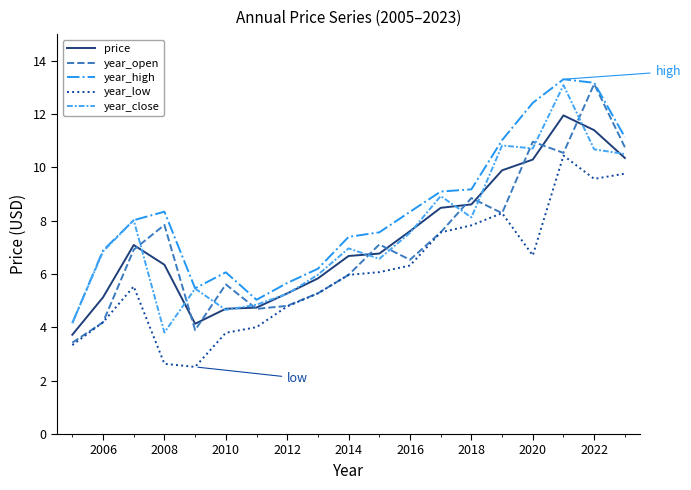

True or false: year_low and price cross at least once.

False